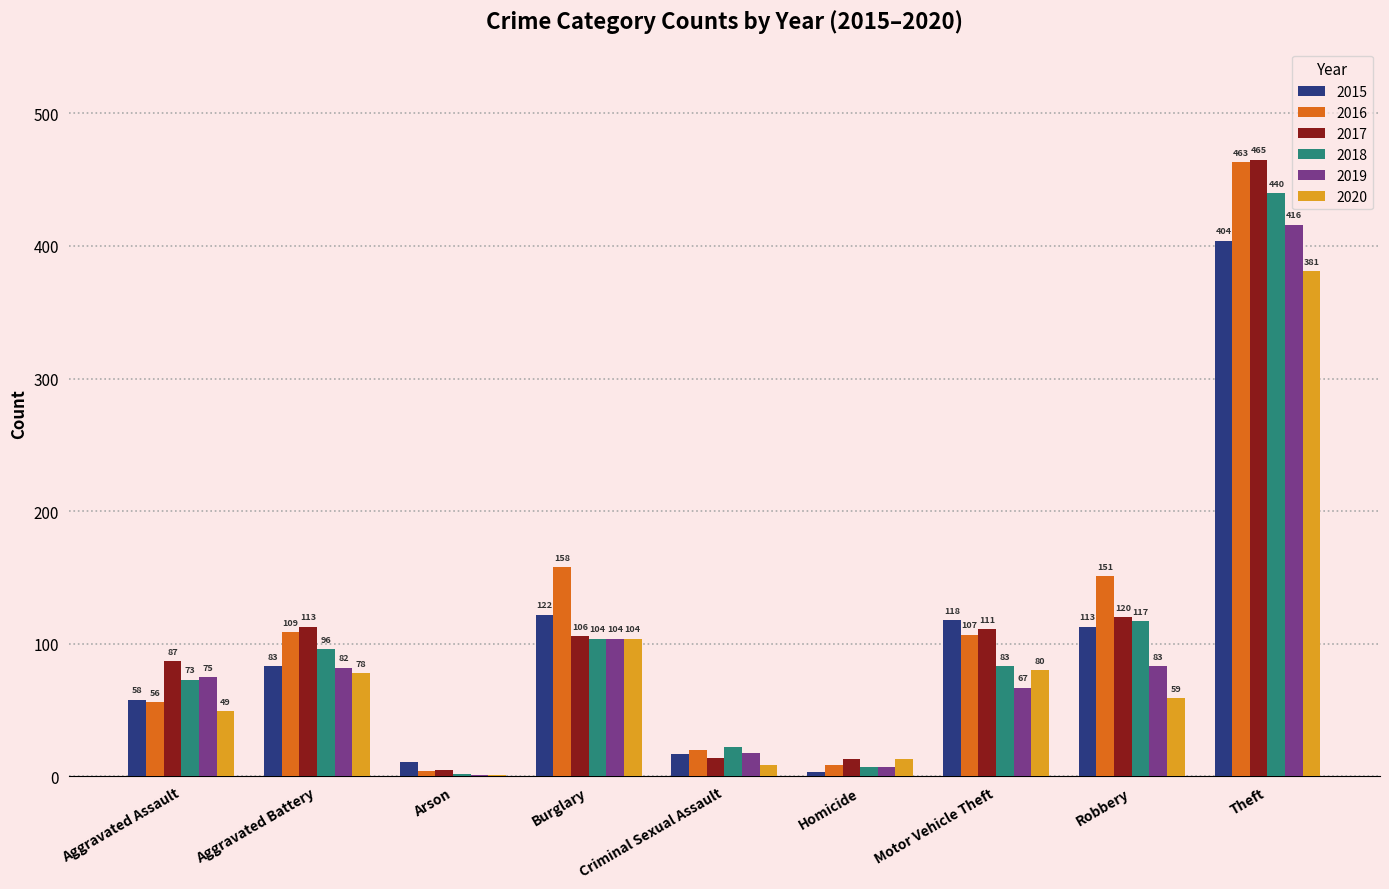

Read the 2016 value at Criminal Sexual Assault, to the nearest 5.

20